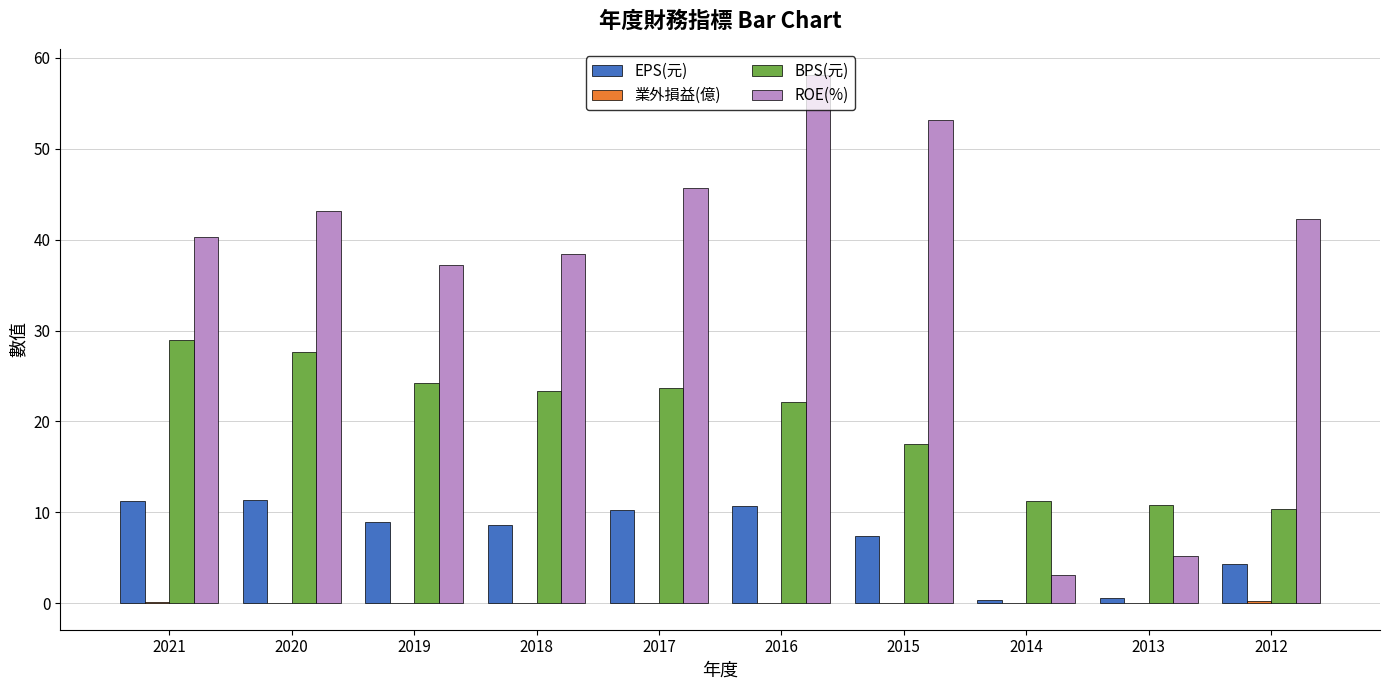

Is it true that EPS(元) equals 11.2 at 2021?

True